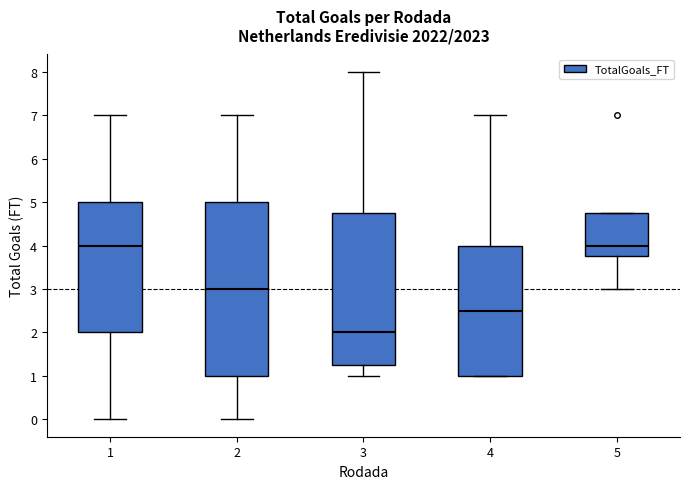

Reading left to right, read every box against the y-axis: the position of its median line, the range the box covers, and the ends of its whiskers. The values are not printed on the chart, so give them approximately, as read against the axis.

1: median 4.0, box 2.0 to 5.0, whiskers 0.0 to 7.0
2: median 3.0, box 1.0 to 5.0, whiskers 0.0 to 7.0
3: median 2.0, box 1.3 to 4.8, whiskers 1.0 to 8.0
4: median 2.5, box 1.0 to 4.0, whiskers 1.0 to 7.0
5: median 4.0, box 3.8 to 4.8, whiskers 3.0 to 4.8